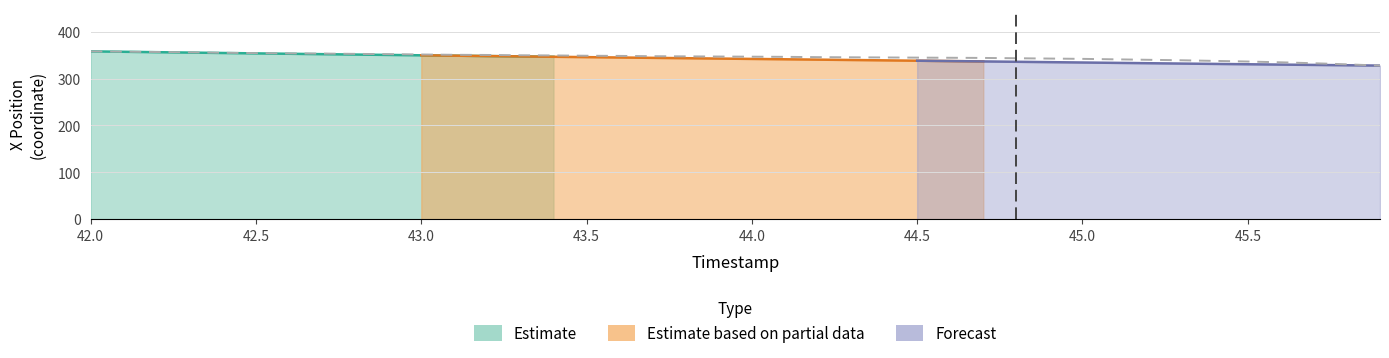

True or false: the data shows 511.3 at 9.

False